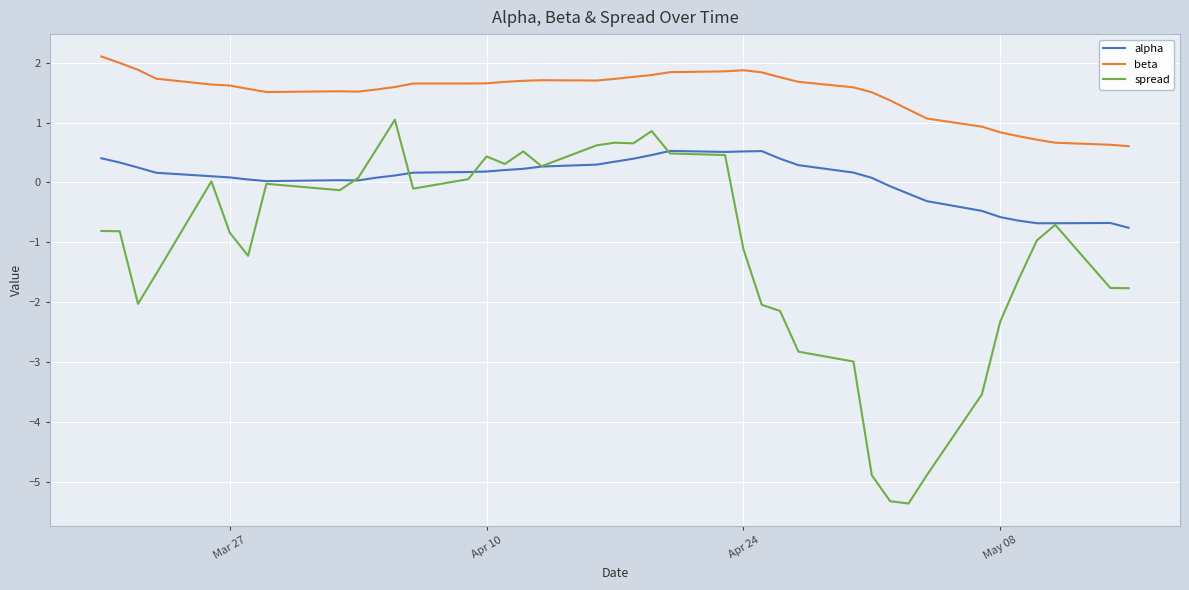

True or false: alpha and beta cross at least once.

False